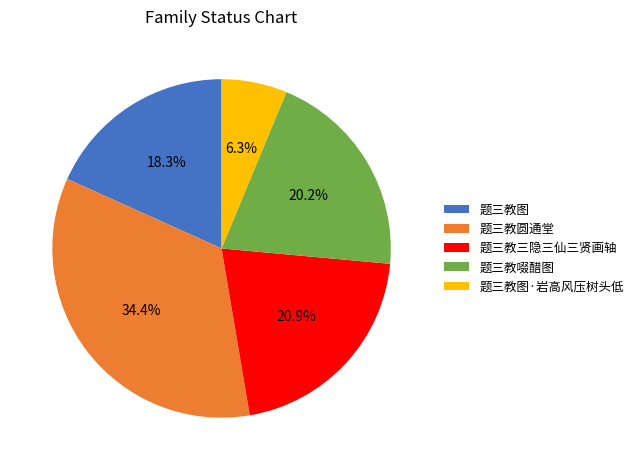

How much of the chart is everything except 题三教圆通堂?

65.6%